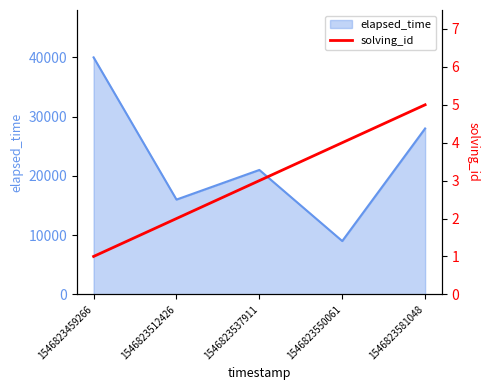

How many values are between 2 and 4?

3